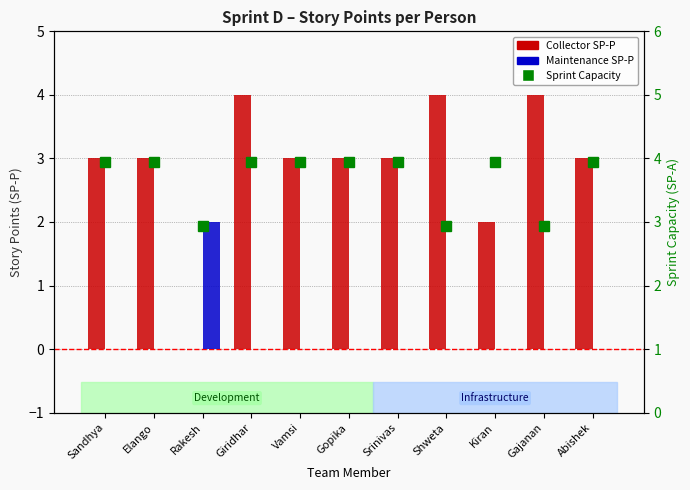

What is the total value across all series at Shweta?

6.9